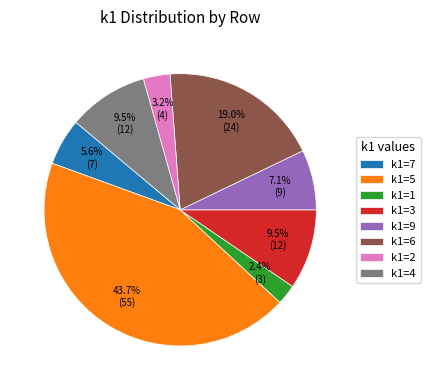

Between k1=1 and k1=9, which is larger?

k1=9